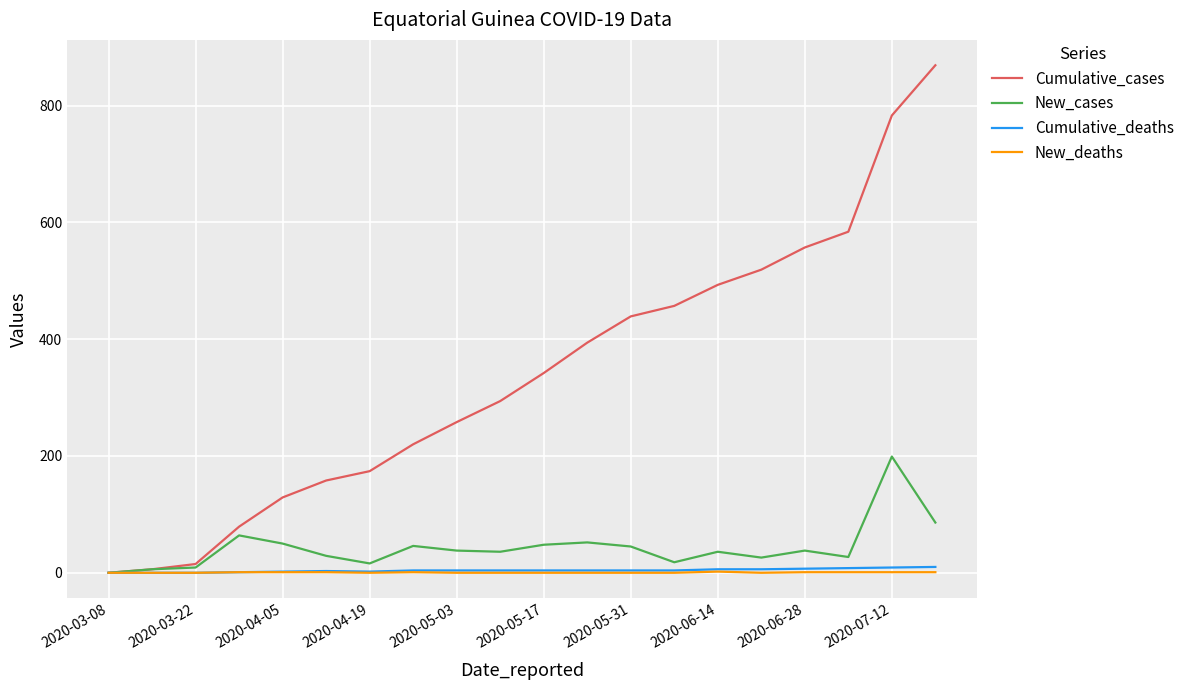

Which series has the widest spread of values?

Cumulative_cases